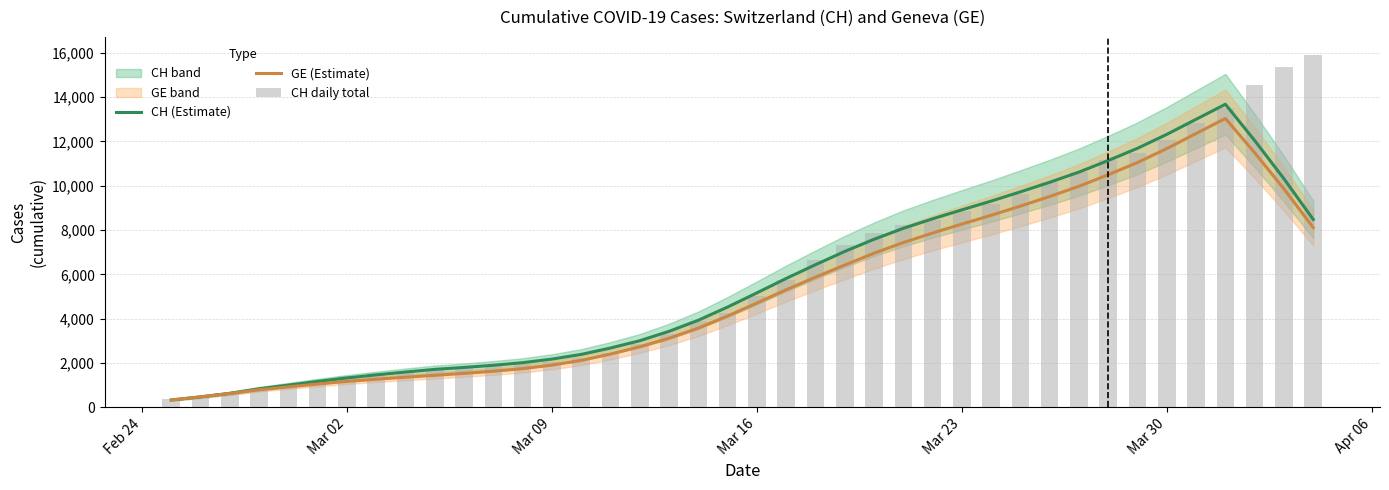

List the series in order of their peak value, lowest first.

GE (Estimate), CH (Estimate), CH daily total